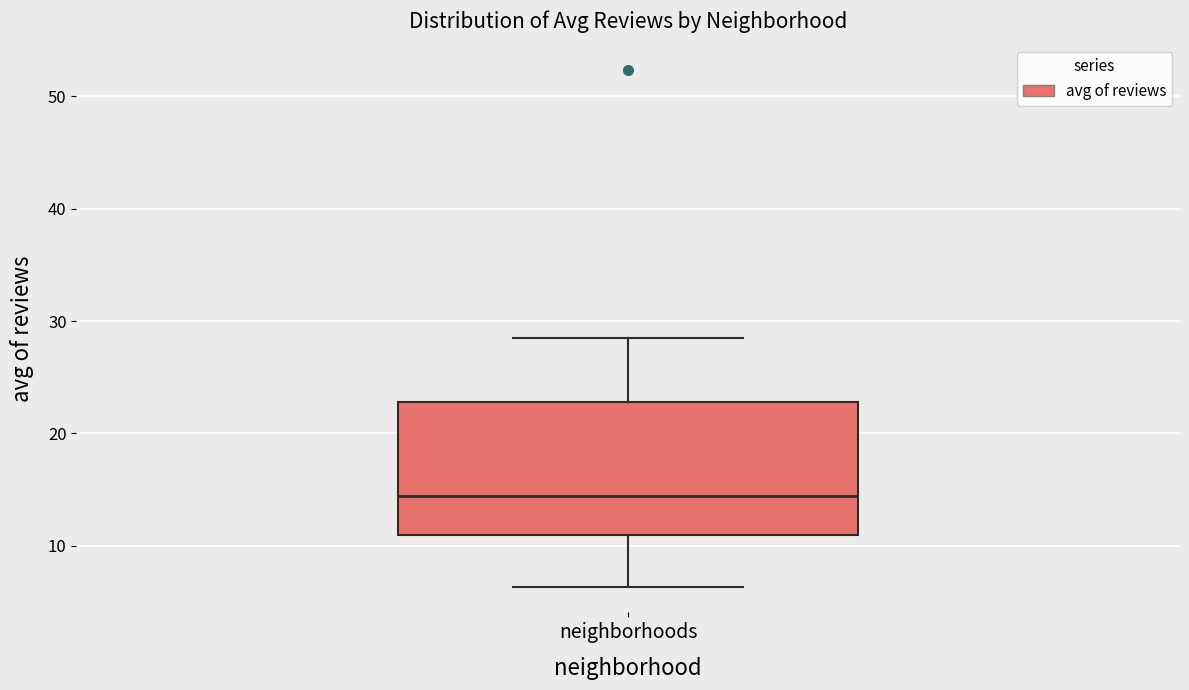

Where does the lower whisker of the box for neighborhoods end on the y-axis? The values are not printed on the chart, so give them approximately, as read against the axis.

6